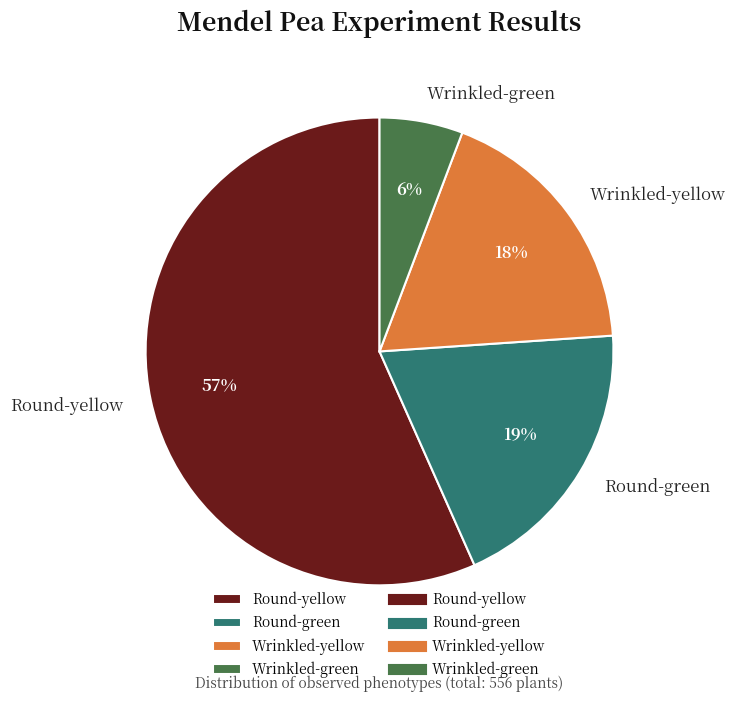

To the nearest percent, what is the difference between the largest and smallest slice percentages?

51%